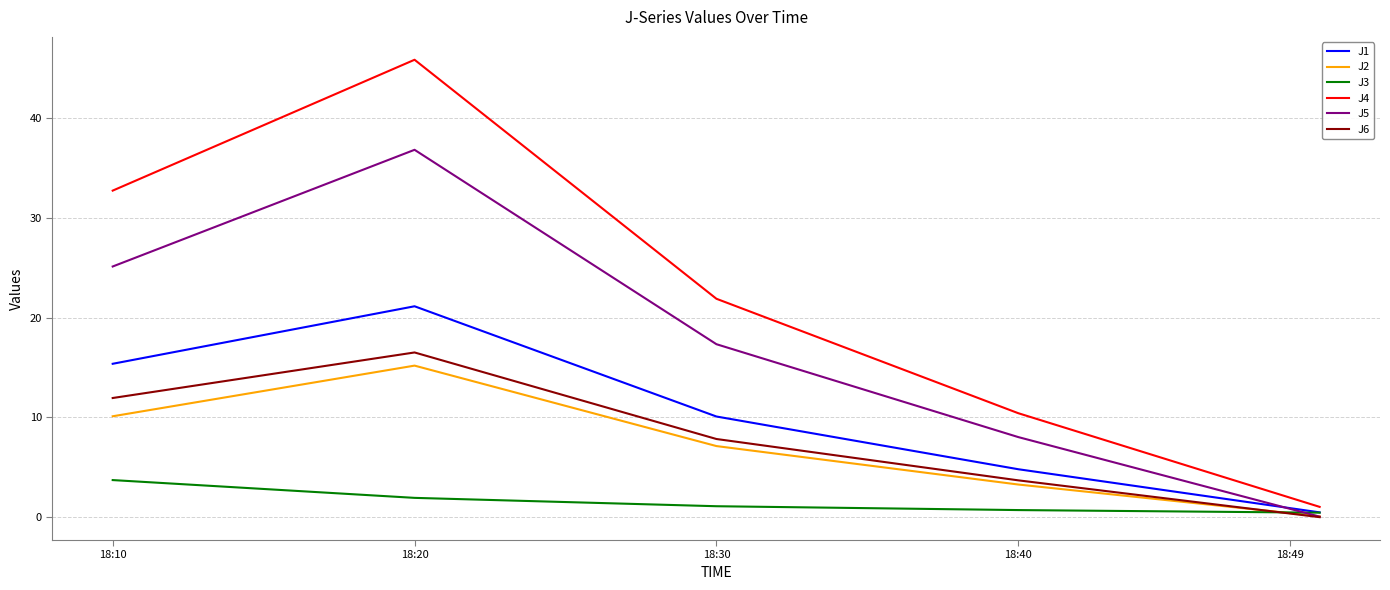

Rank the series by their maximum value, from lowest to highest.

J3, J2, J6, J1, J5, J4